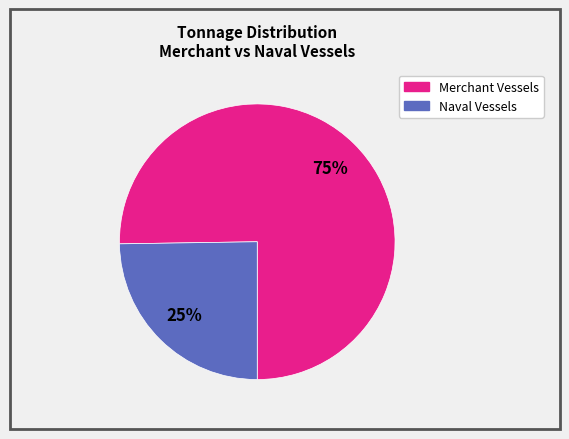

To the nearest percent, what is the difference between the largest and smallest slice percentages?

50%